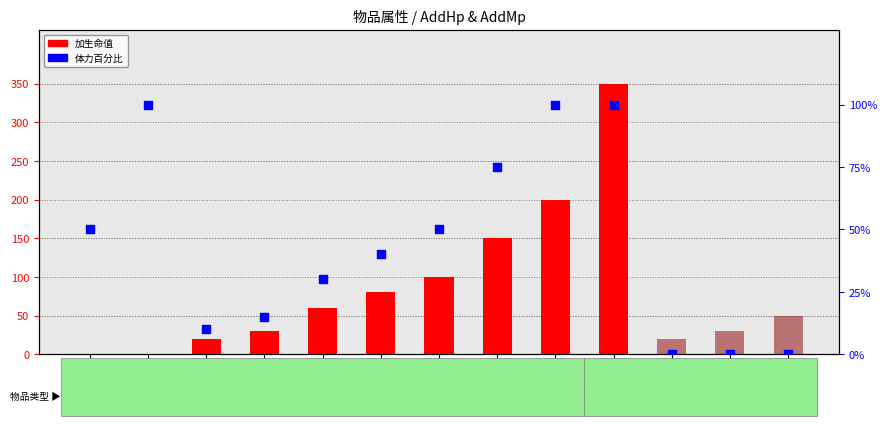

Which series has the largest total across all categories?

加生命值